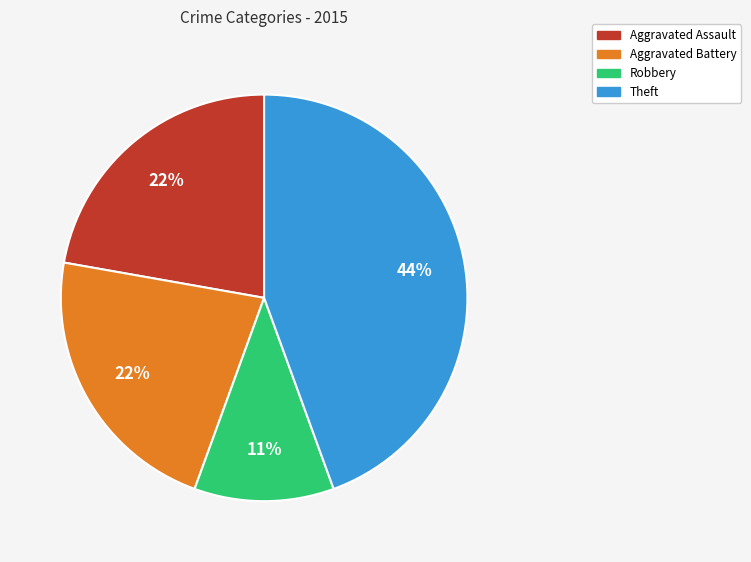

Is there any slice that represents more than half of the pie?

No